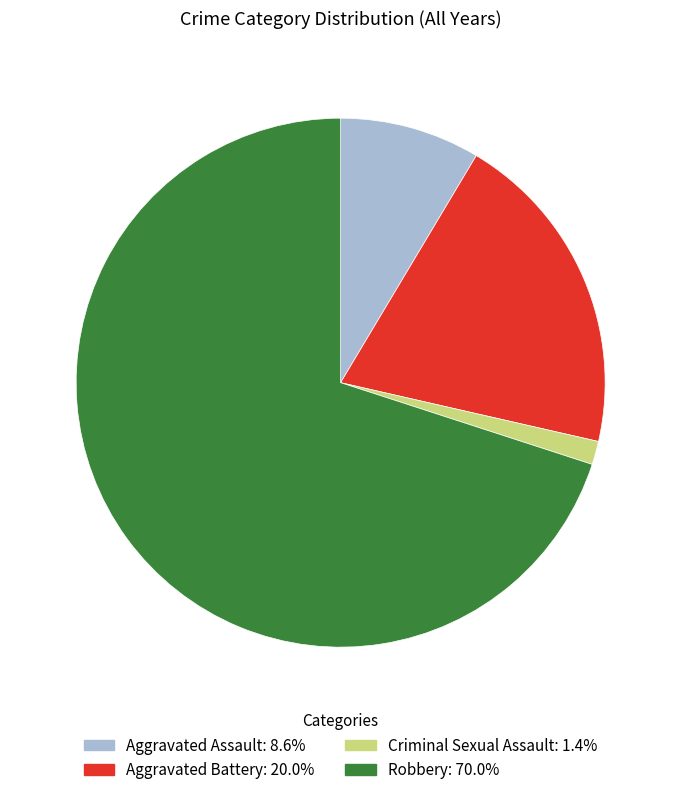

Do Robbery: 70.0% and Aggravated Battery: 20.0% together represent more than half of the pie?

Yes